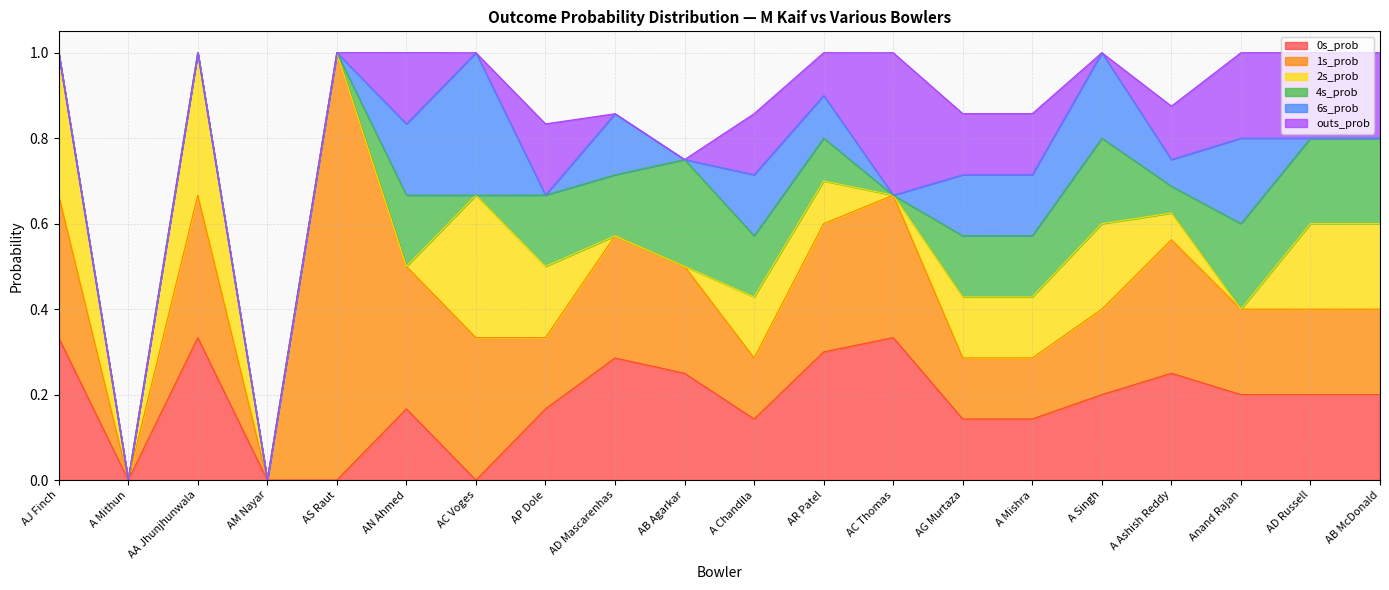

What is the value of the 6s_prob point at the 16th from the left?

0.2